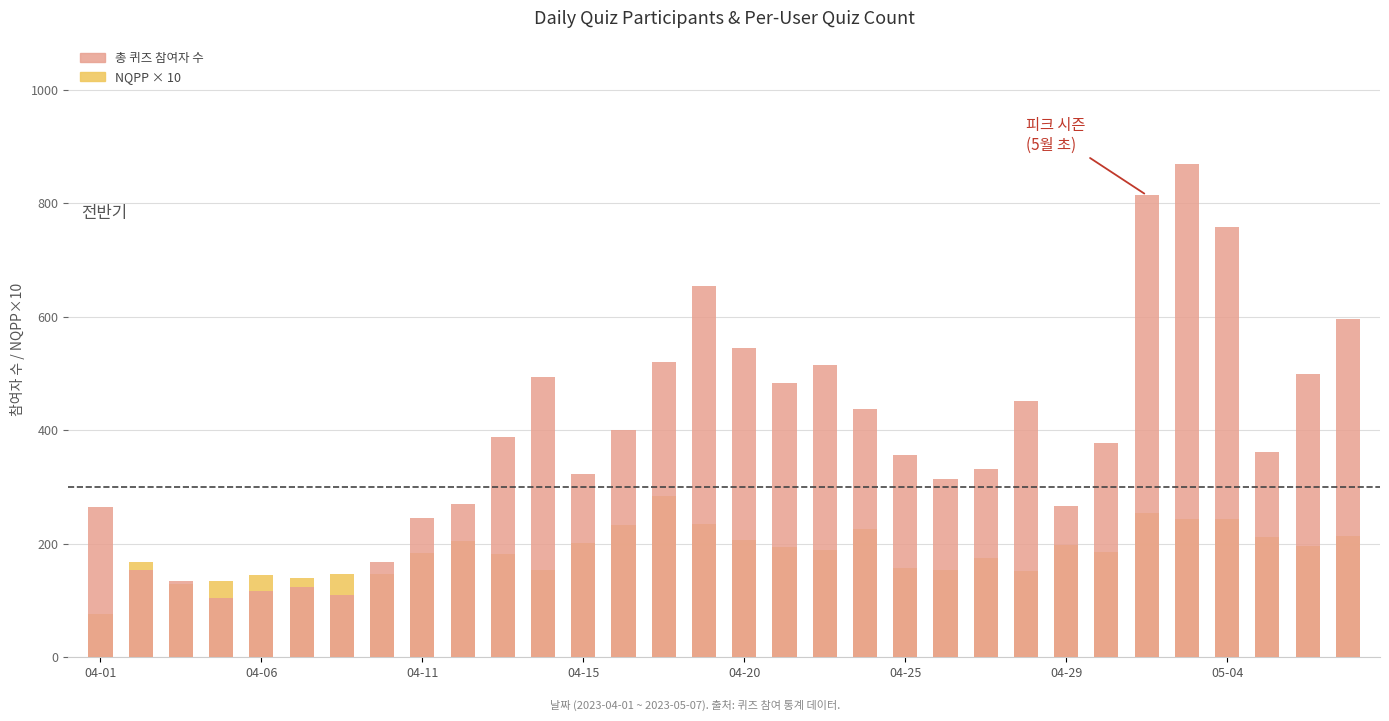

True or false: NQPP × 10 (인당 퀴즈 참여) has a value of 174.4 at 22.

True